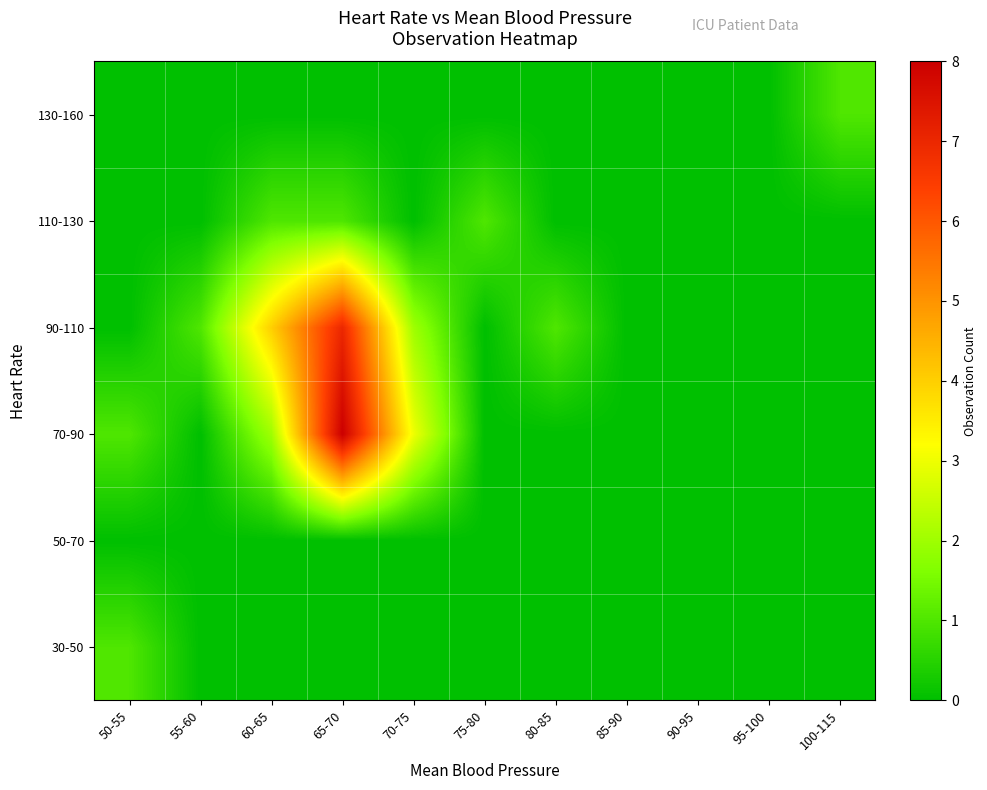

What is the greatest value displayed?

8